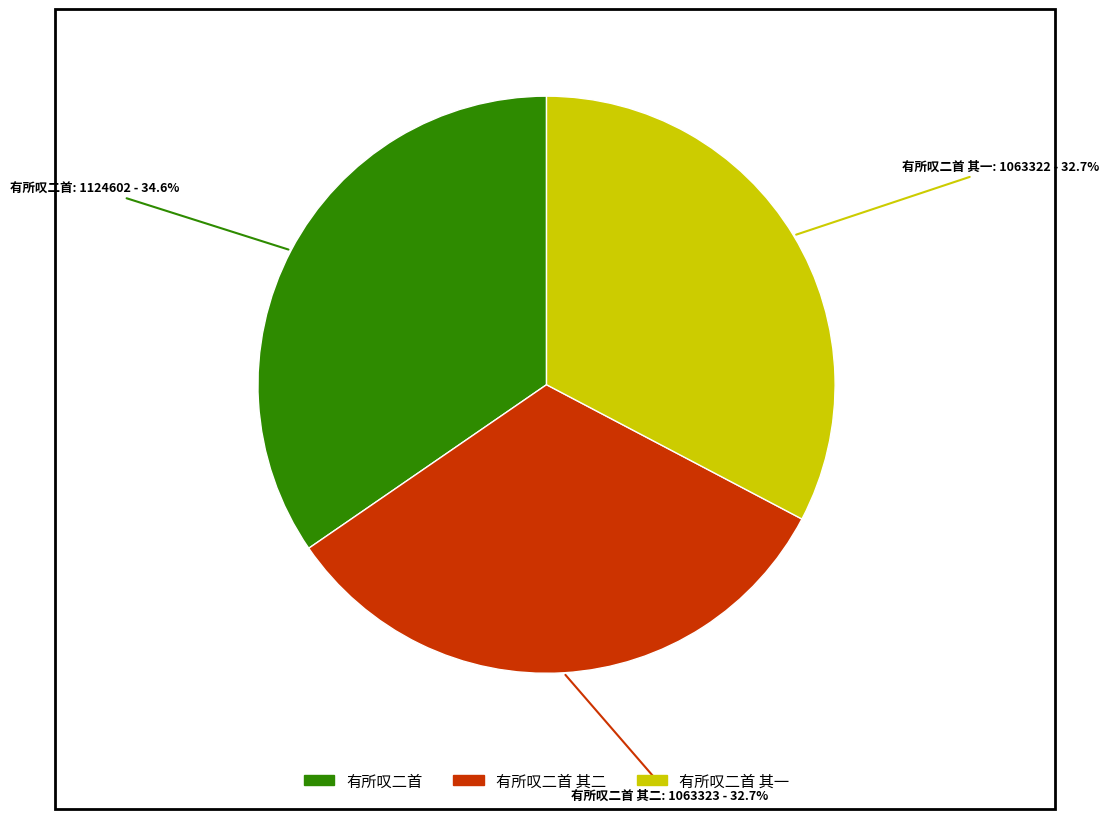

Count the number of slices in the pie.

3